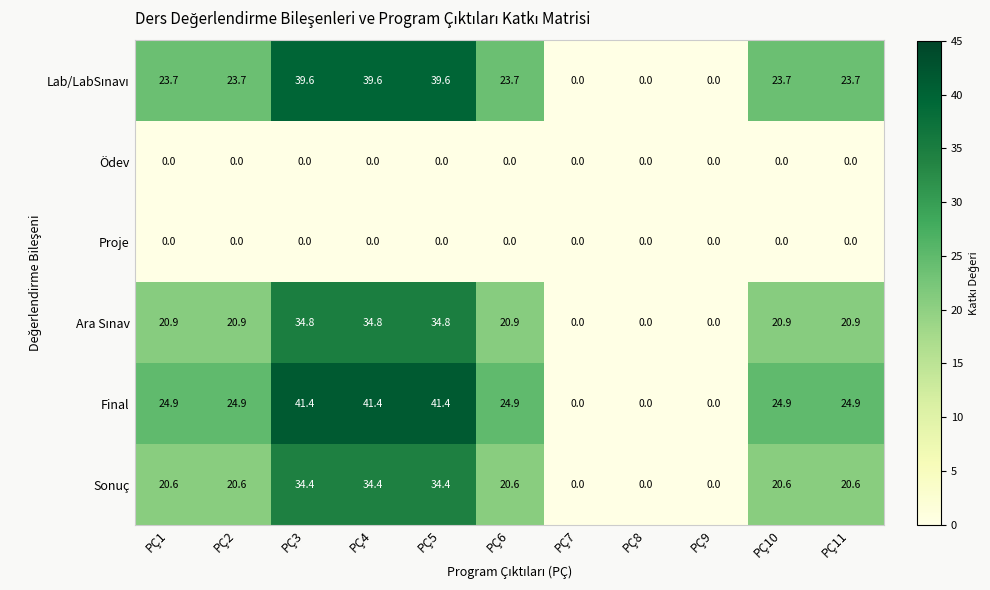

Which series changed the most between PÇ7 and PÇ10?

Final